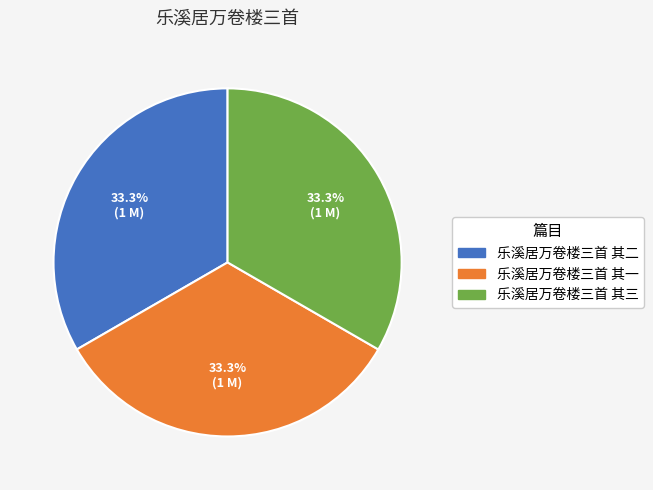

True or false: 乐溪居万卷楼三首 其二 accounts for 33% of the total.

True